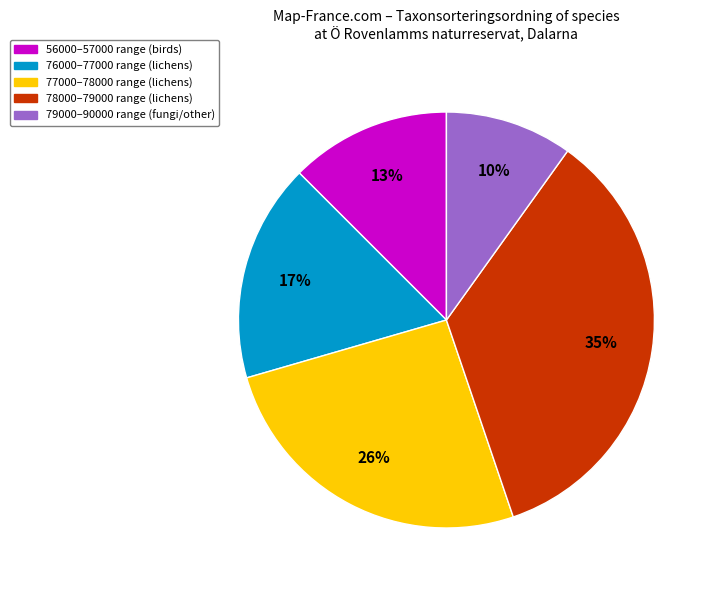

To the nearest percent, what is the average slice percentage?

20%